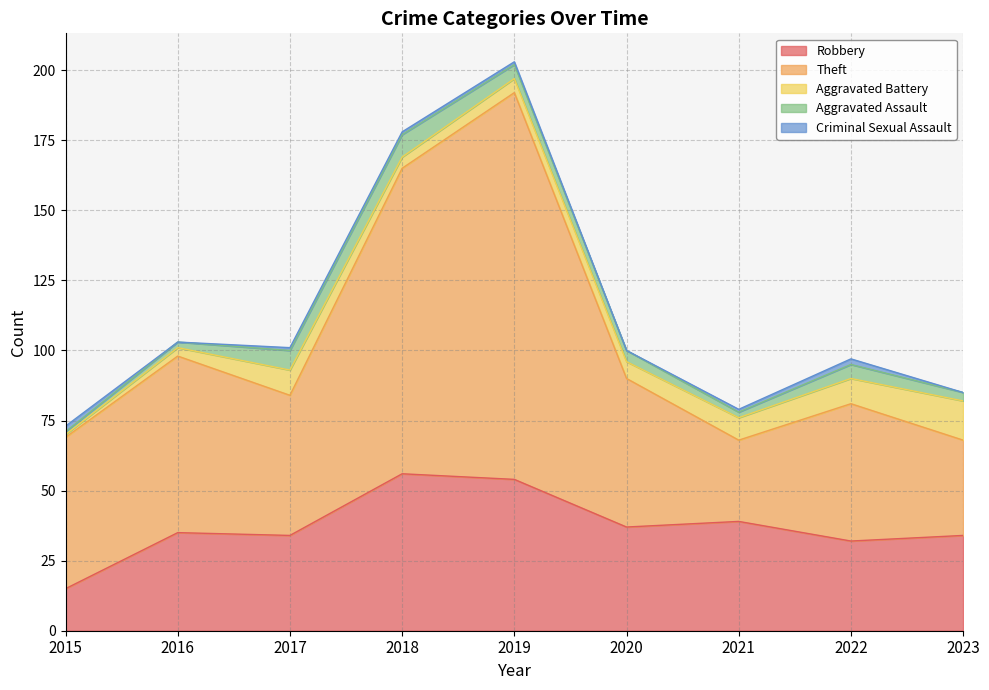

At which label is Criminal Sexual Assault closest to 1?

2017